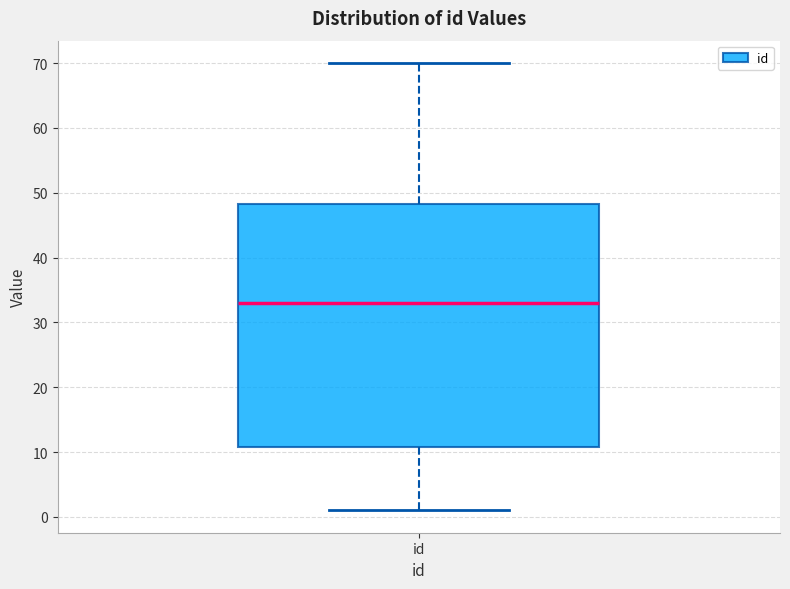

Where does the upper whisker of the box for id end on the y-axis? The values are not printed on the chart, so give them approximately, as read against the axis.

70